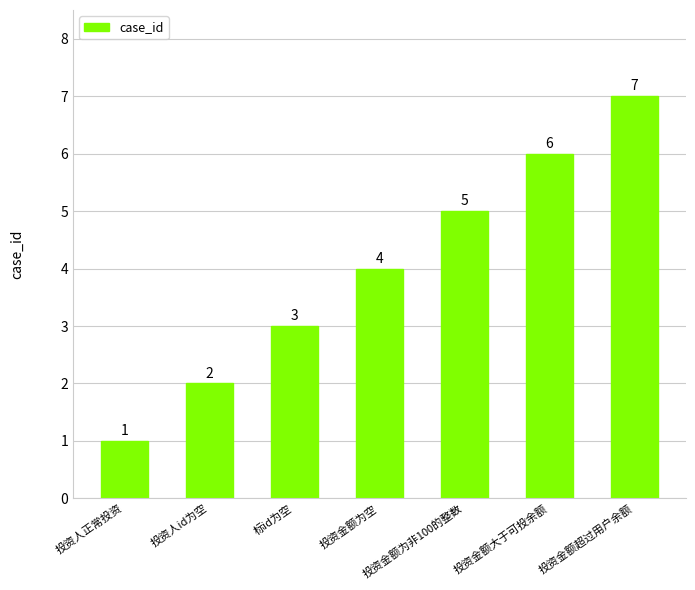

Which has a higher value, 投资人正常投资 or 投资金额为空?

投资金额为空